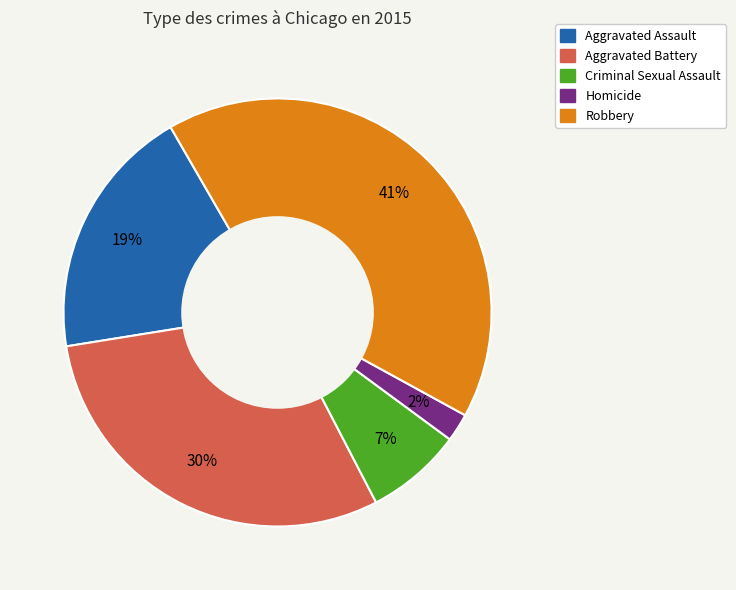

Is the sum of Homicide and Criminal Sexual Assault greater than half?

No